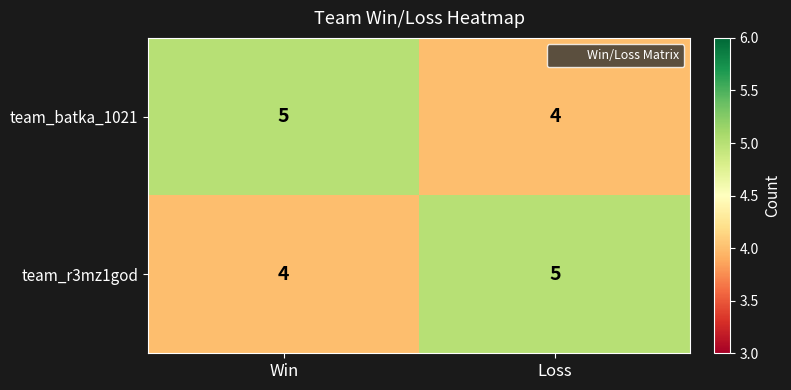

Rank the categories by team_batka_1021 value from highest to lowest.

Win, Loss